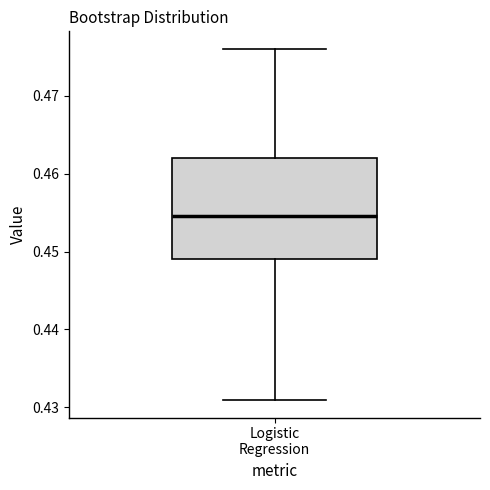

Read this box plot against the y-axis: the position of the median line, the range covered by the box, and the ends of both whiskers. The values are not printed on the chart, so give them approximately, as read against the axis.

median 0.455, box 0.449 to 0.462, whiskers 0.431 to 0.476